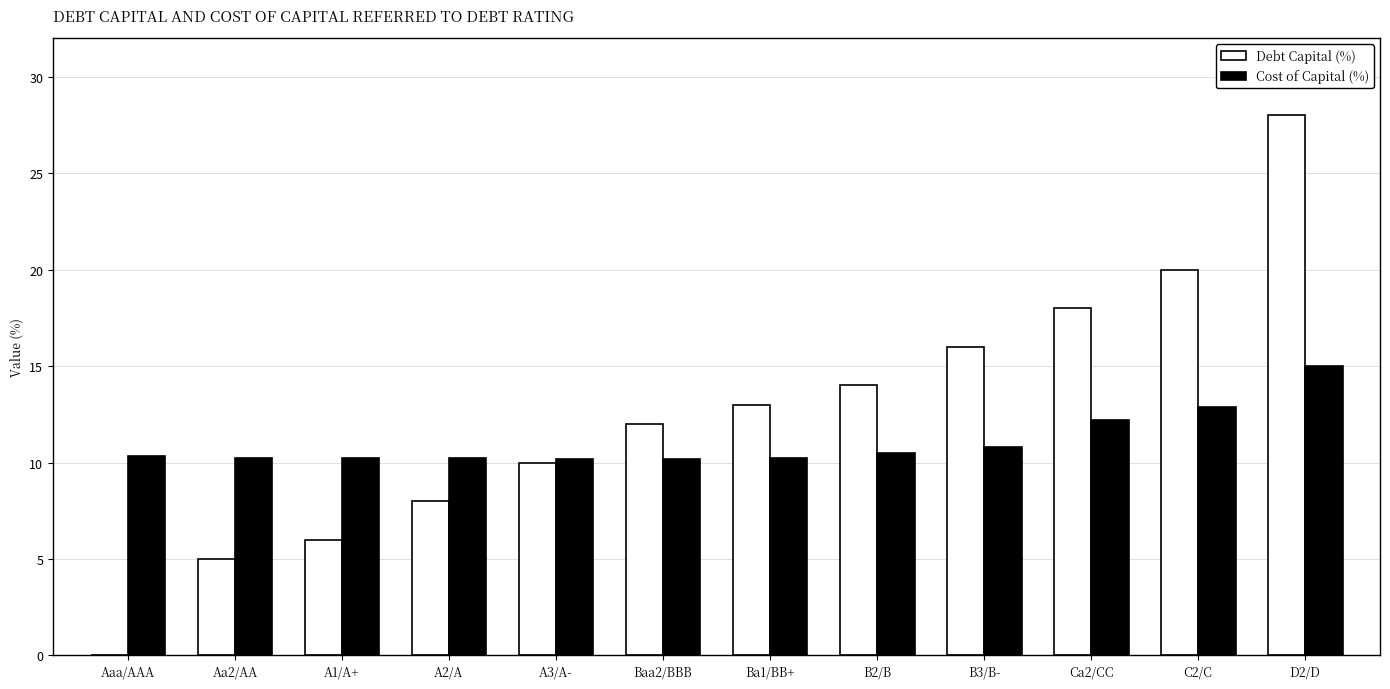

What is the highest value of the Debt Capital (%) series?

28.0